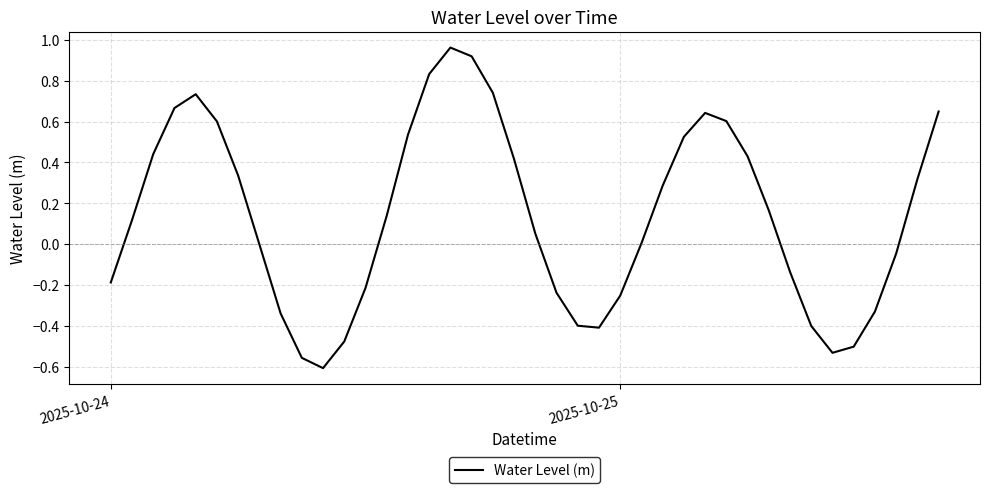

What is the difference between the maximum and minimum values?

1.6